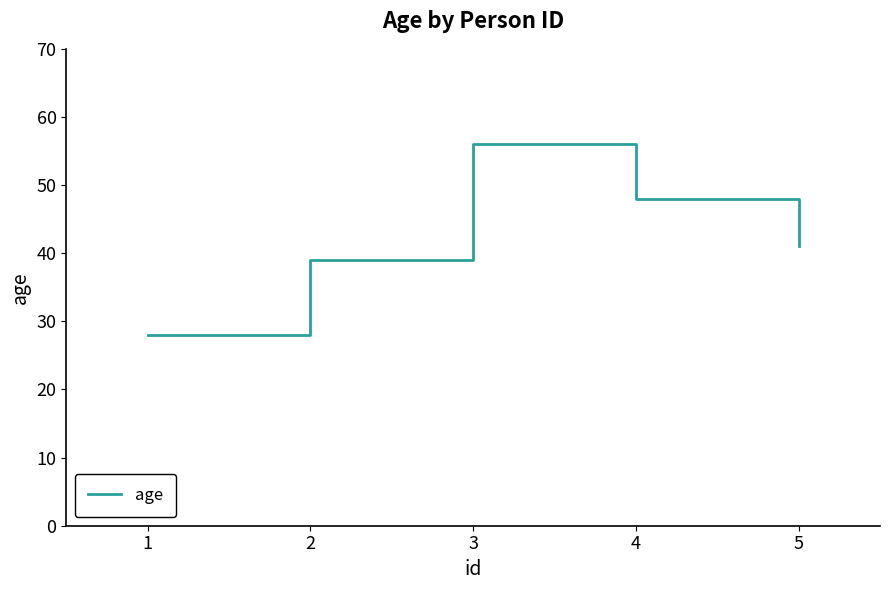

At which label does the data first exceed 41?

3